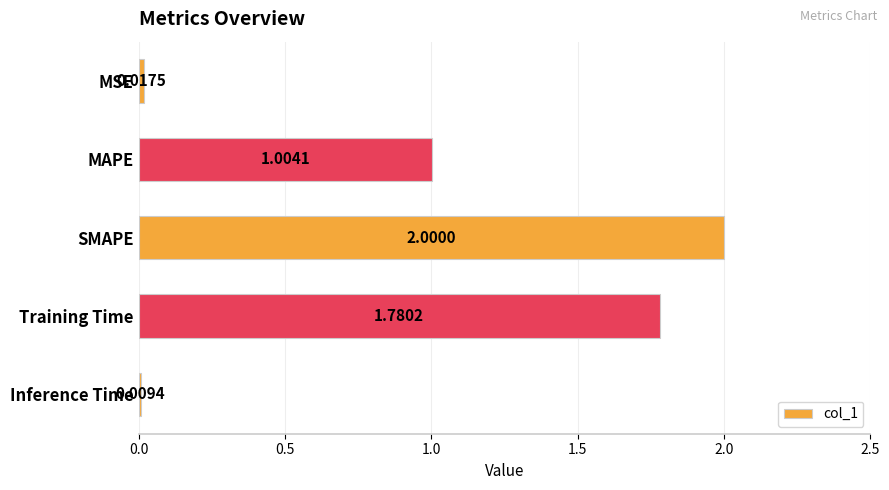

Between MSE and Training Time, which is larger?

Training Time